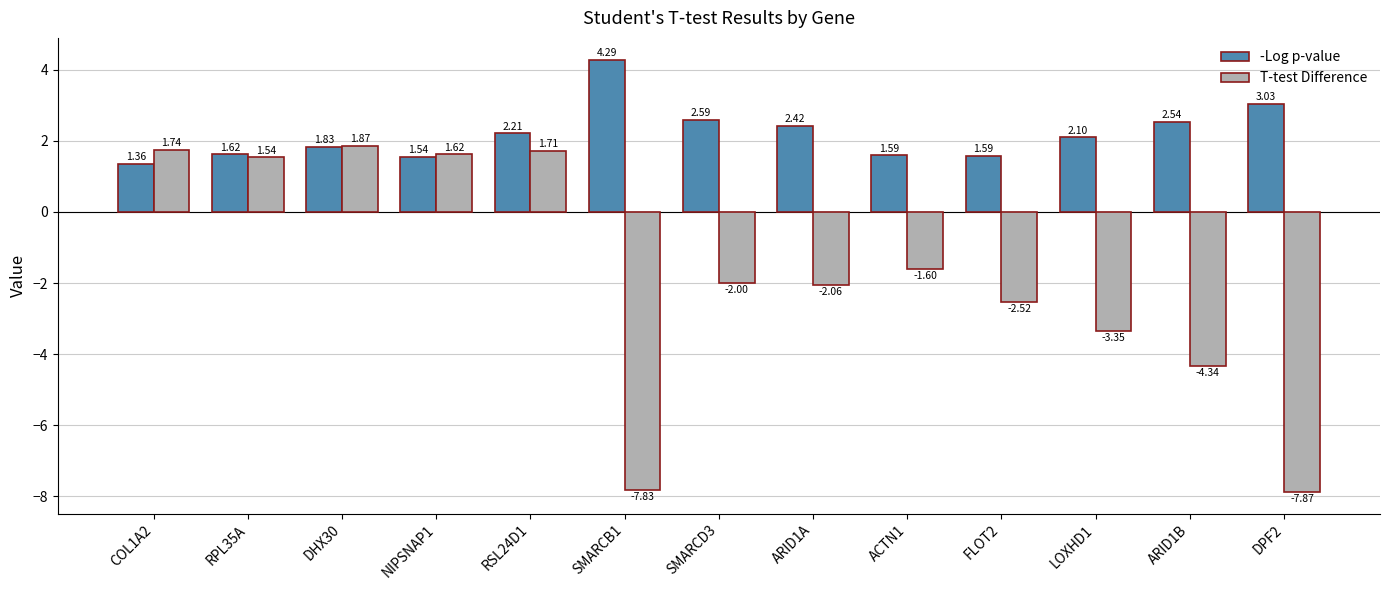

True or false: -Log p-value has a value of 1.3 at RSL24D1.

False